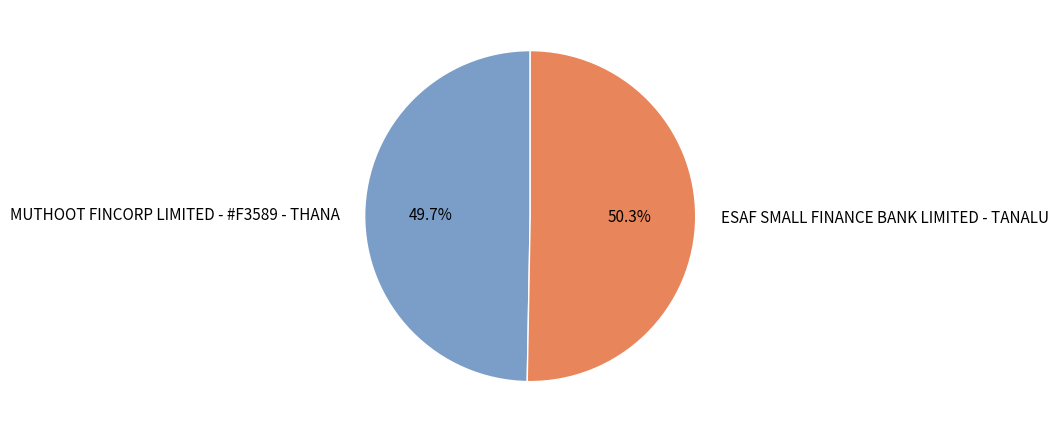

What percentage is the ESAF SMALL FINANCE BANK LIMITED - TANALU slice, to the nearest percent?

50%